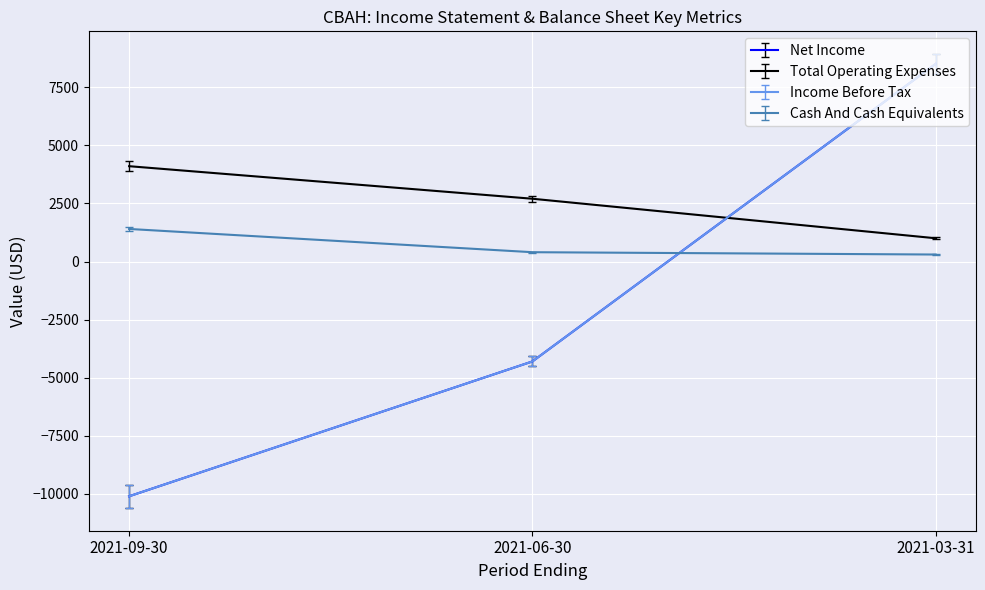

Does the chart display data point markers on the line(s)?

No